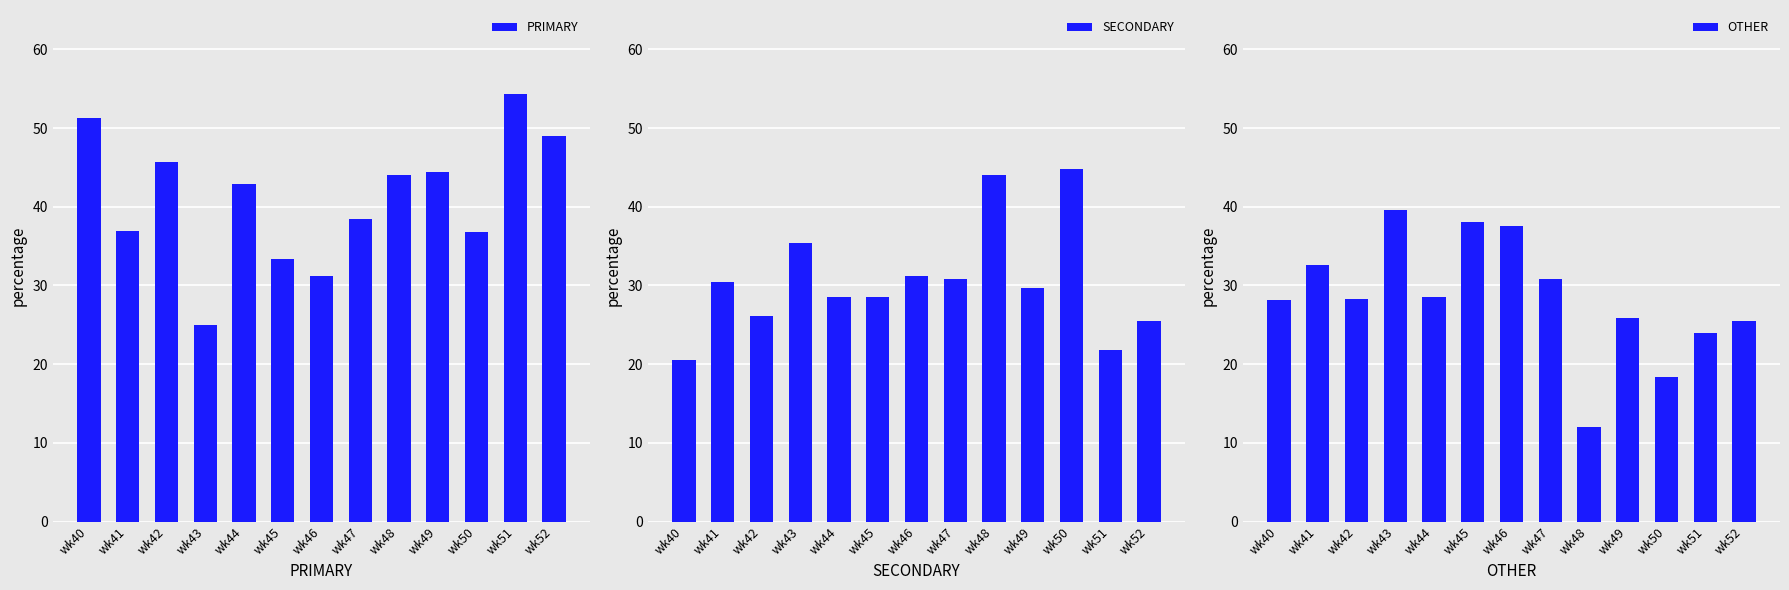

At which category is the sum across all series the highest?

wk41